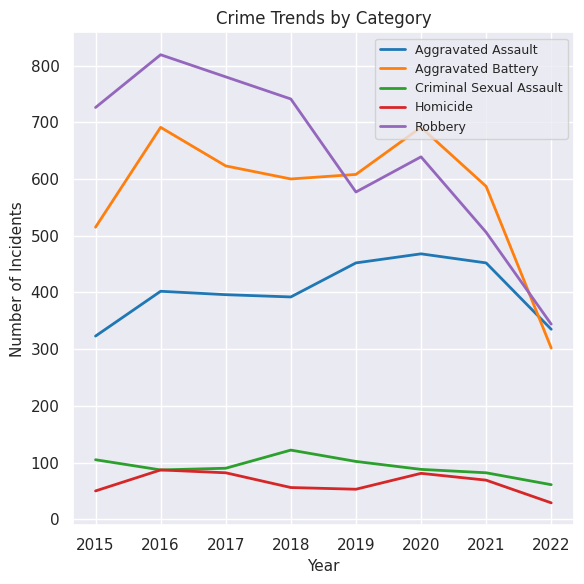

What is the minimum value shown in the chart?

29